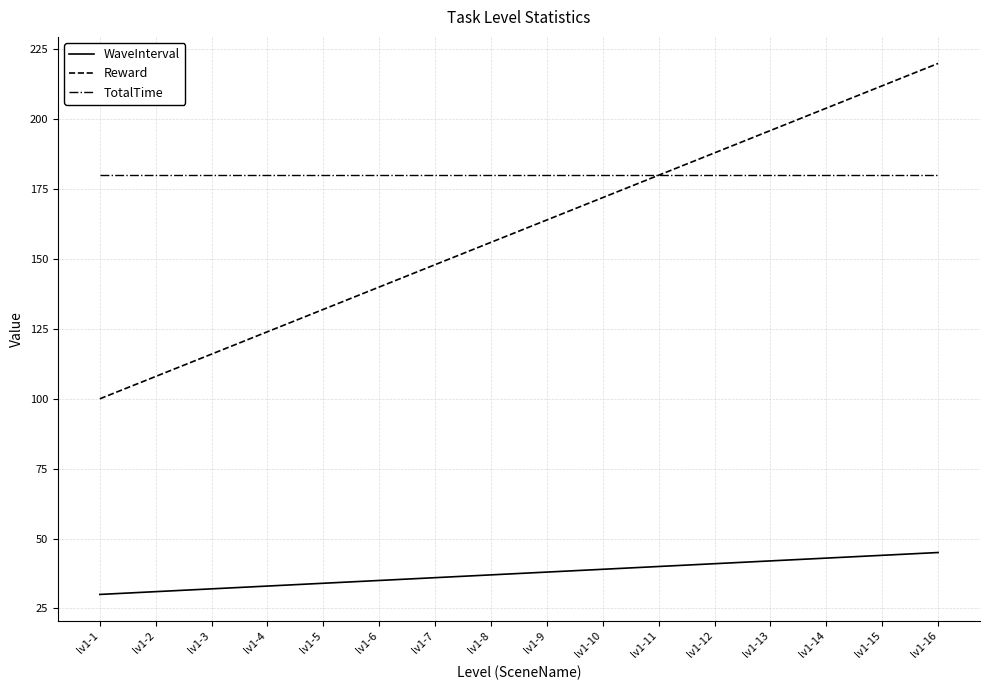

Rank the series at lv1-6 from lowest to highest value.

WaveInterval, Reward, TotalTime